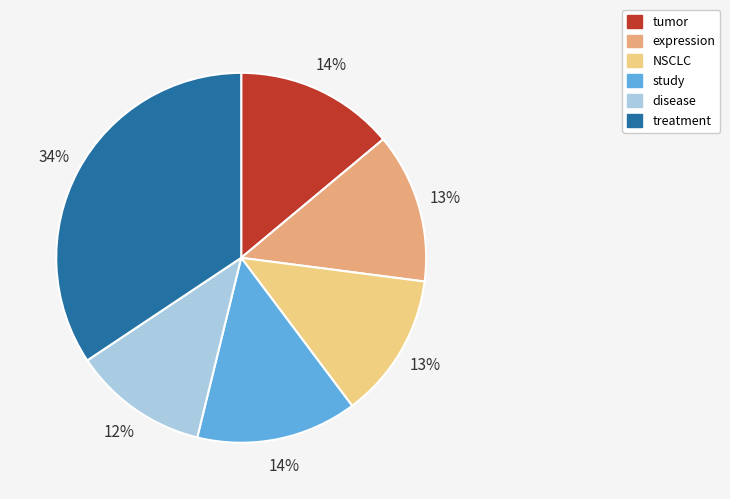

To the nearest percent, what is the difference between the NSCLC and study slice percentages?

1%